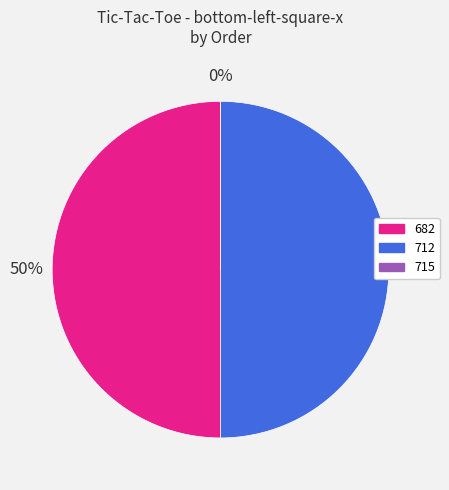

To the nearest percent, what is the difference between the largest and smallest slice percentages?

50%